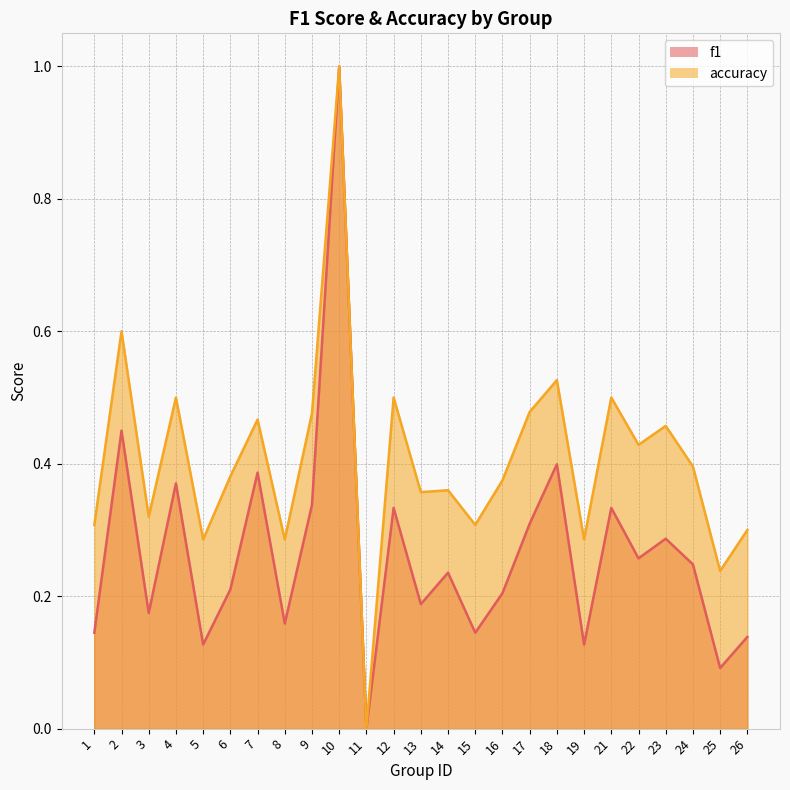

The accuracy series shows 0.5 at 9. True or false?

True